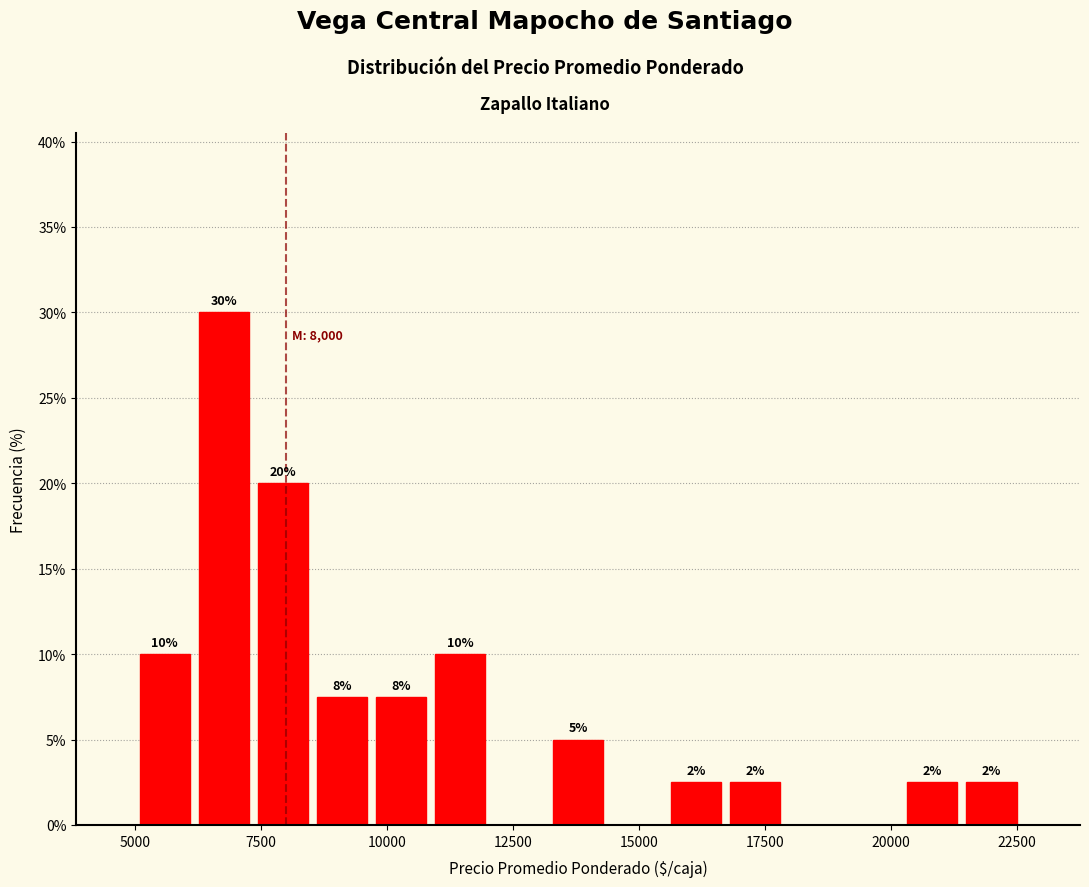

Around what value on the x-axis is the tallest bar? Give the approximate position of its centre, as read against the axis.

7000